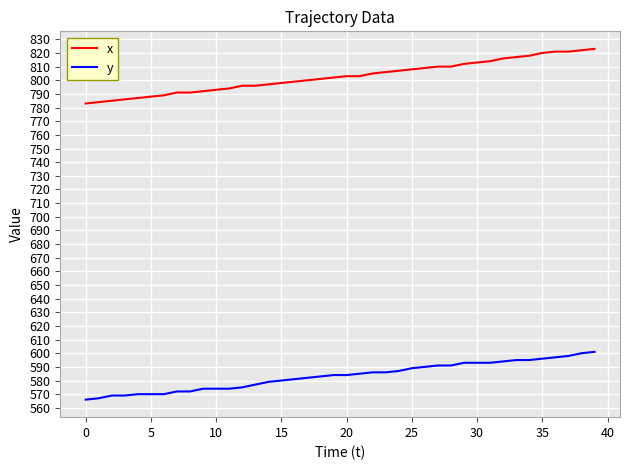

True or false: y and x cross at least once.

False